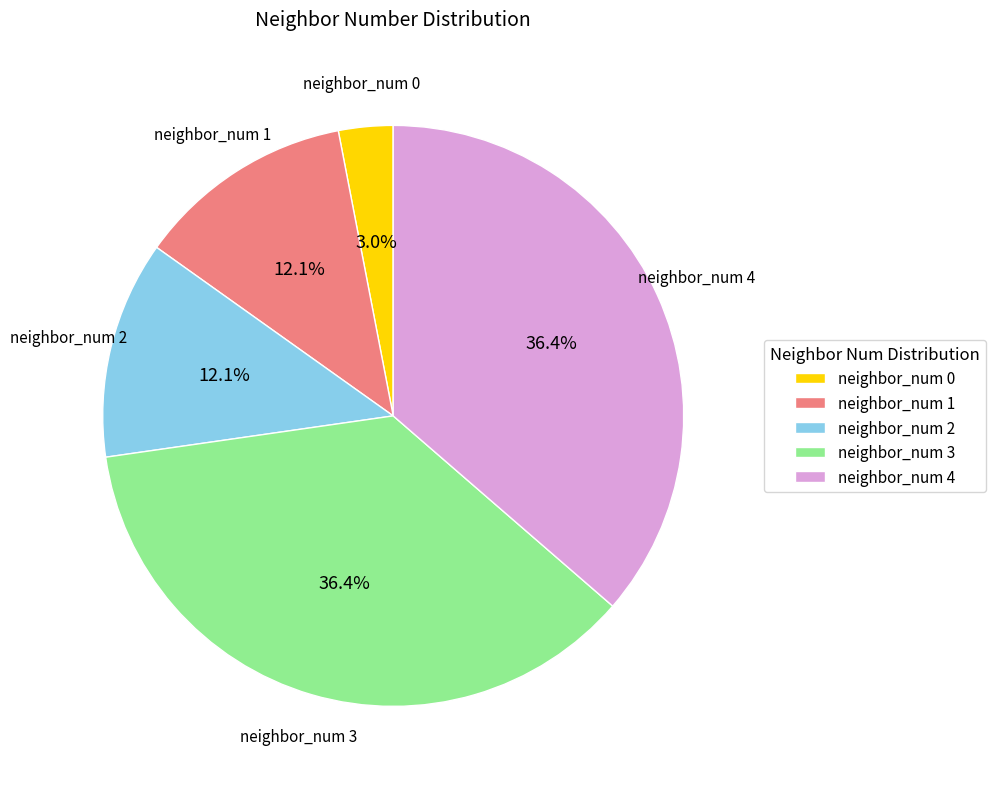

Do neighbor_num 0 and neighbor_num 4 together represent more than half of the pie?

No